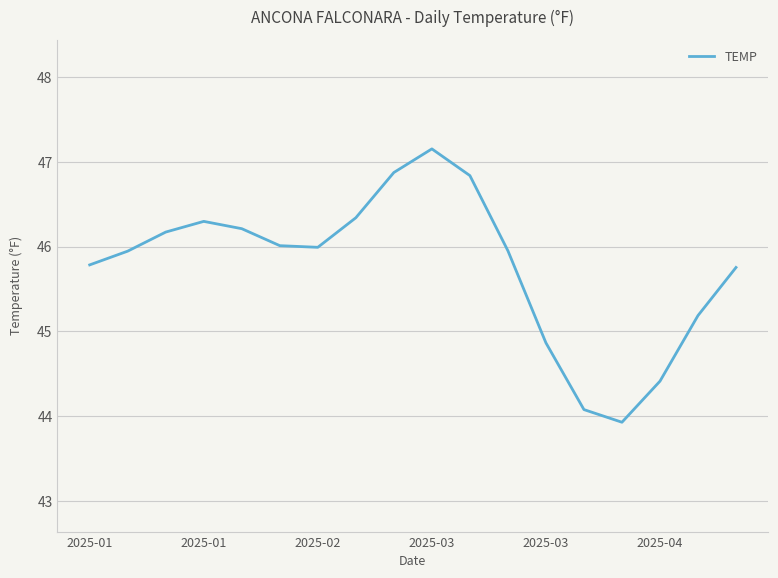

What is the smallest value displayed?

43.9